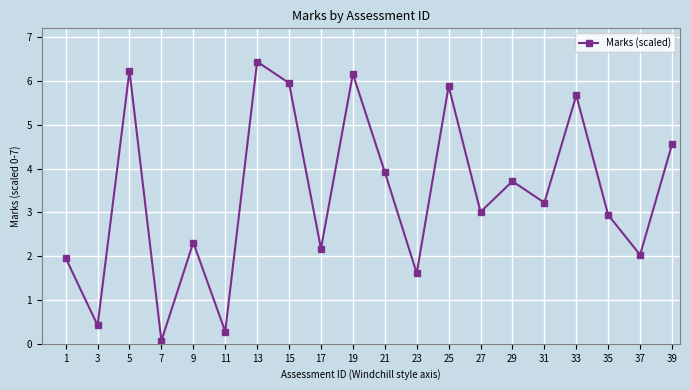

What is the change in value from 5 to 31?

-3.0